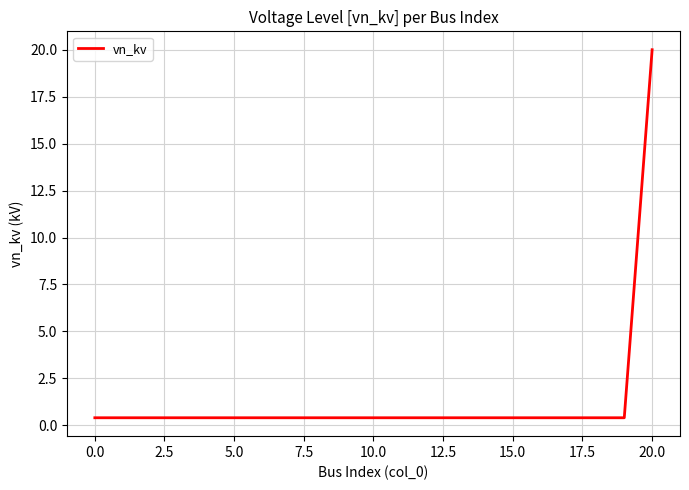

What is the average value?

1.3